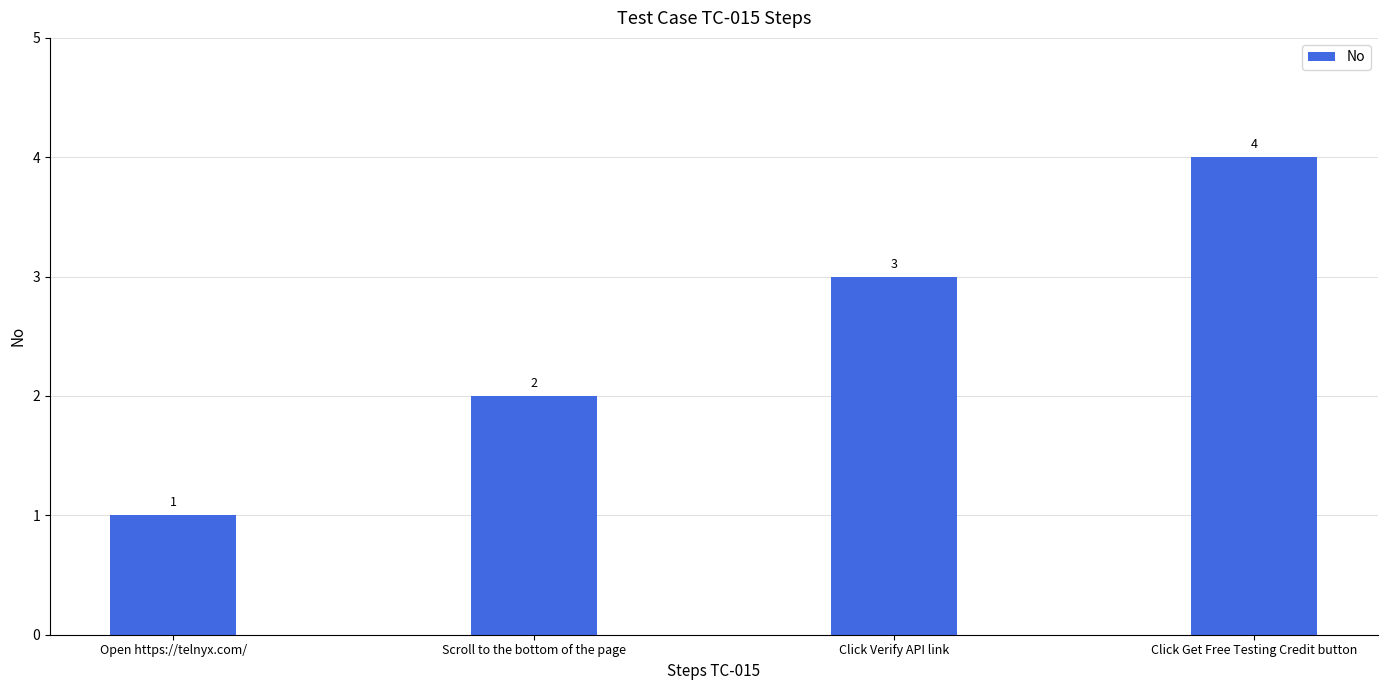

Reading left to right, list all the values displayed in this chart.

Open https://telnyx.com/=1	Scroll to the bottom of the page=2	Click Verify API link=3	Click Get Free Testing Credit button=4